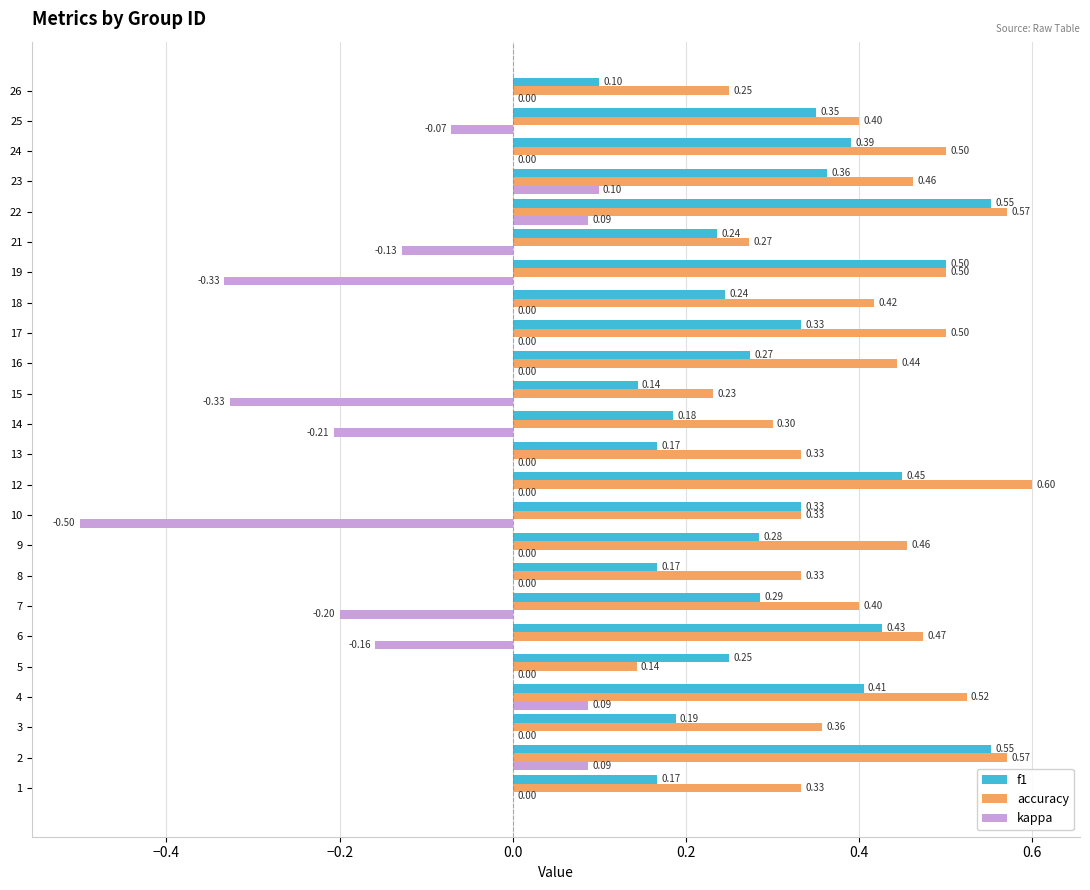

Which series has the largest total across all categories?

accuracy